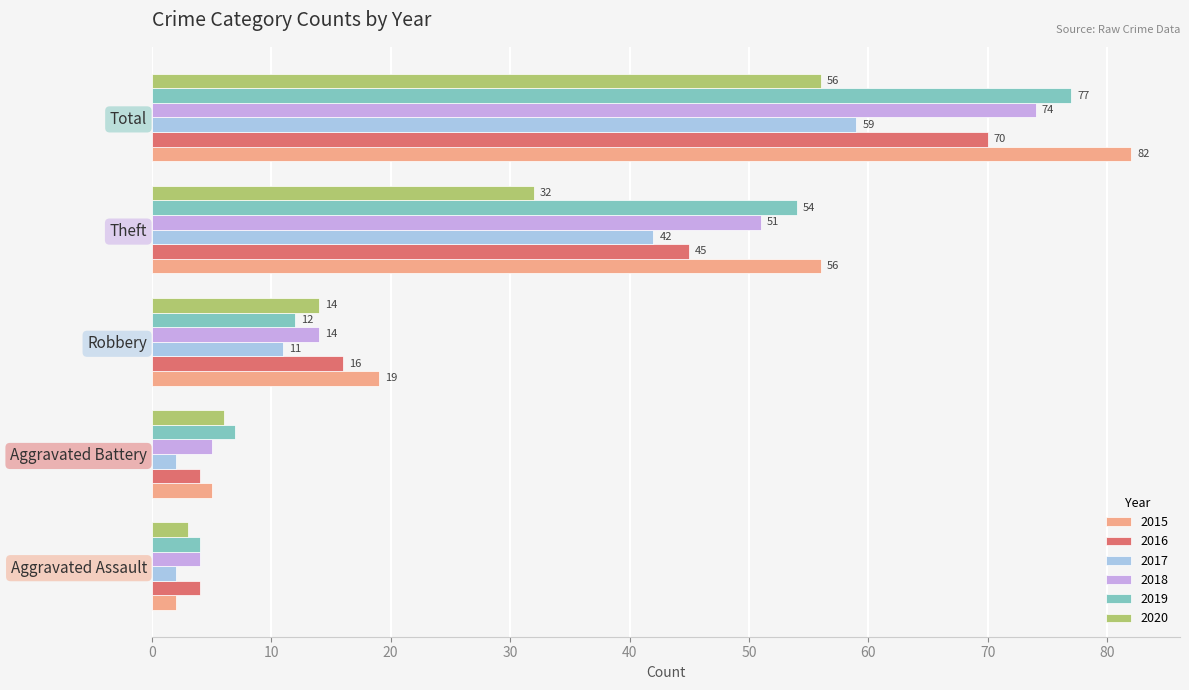

True or false: 2019 has a value of 12 at Robbery.

True